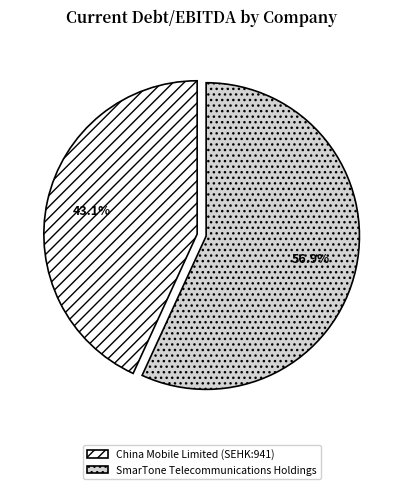

Which slice represents more than half of the pie?

SmarTone Telecommunications Holdings